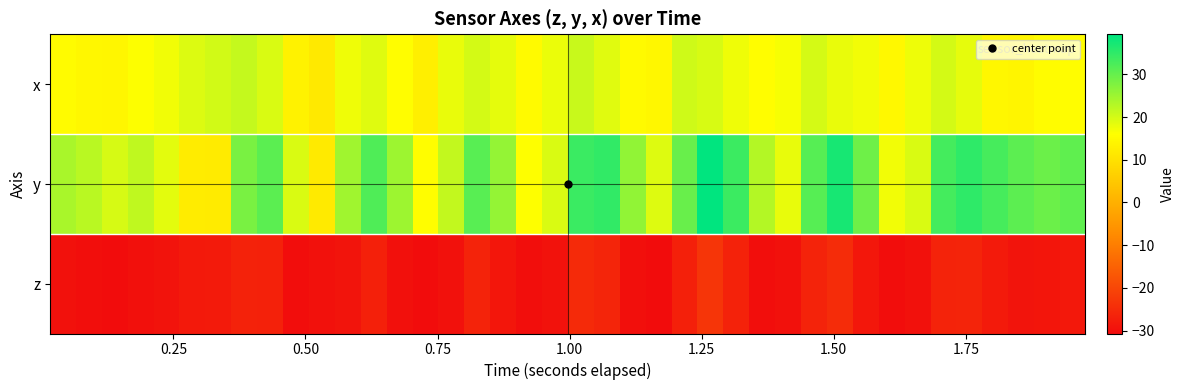

How many categories are shown in the chart?

40